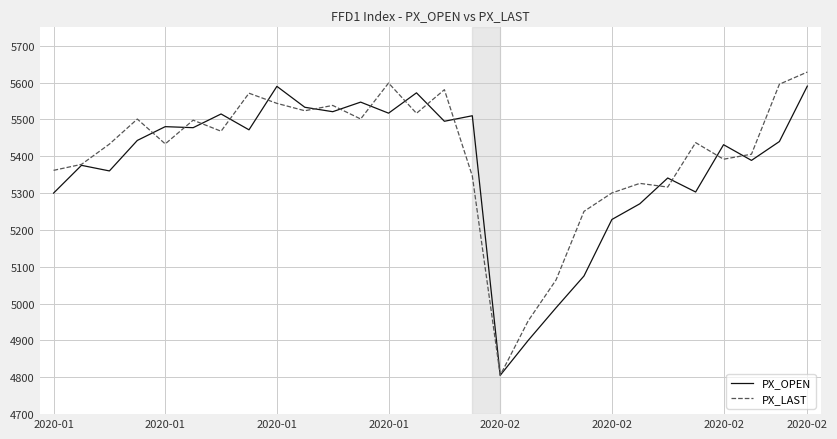

True or false: PX_OPEN and PX_LAST intersect in this chart.

True